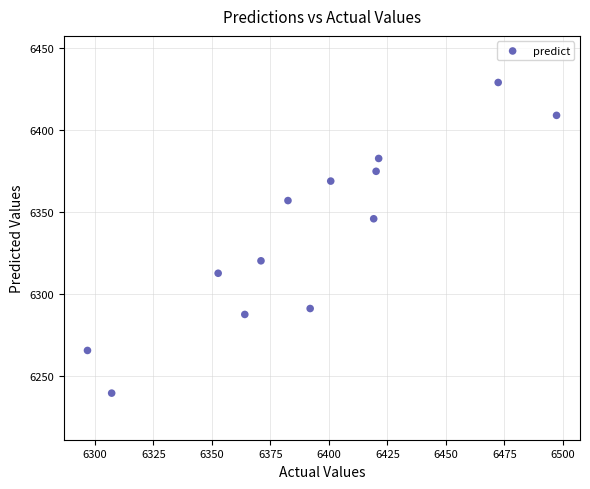

What is the range of Y values (max minus min)?

189.5